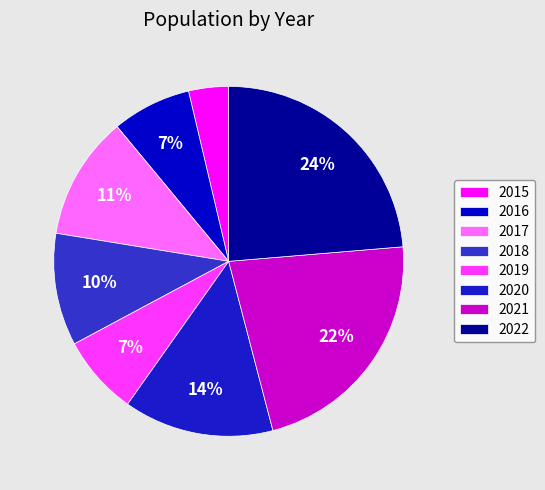

True or false: 2018 accounts for 10% of the total.

True